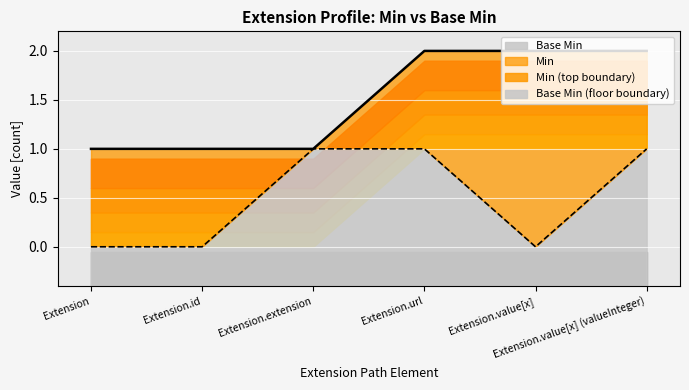

At Extension.id, list the series in order from largest to smallest.

Min, Base Min